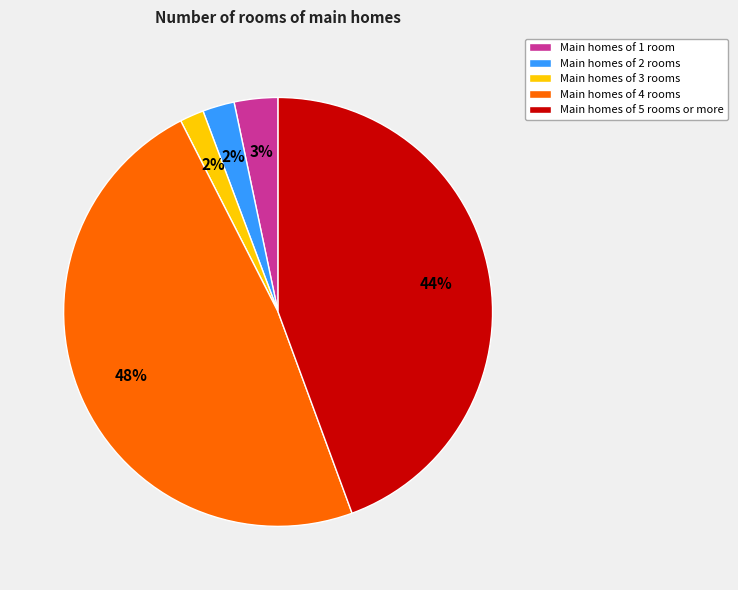

Is there any slice that represents more than half of the pie?

No